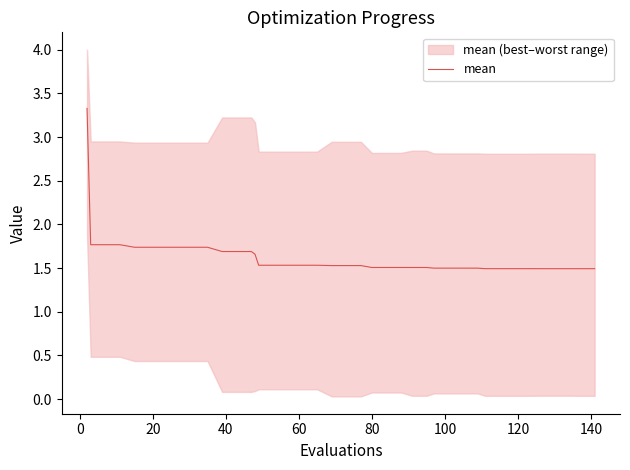

Is this an area chart (filled region under the line)?

No